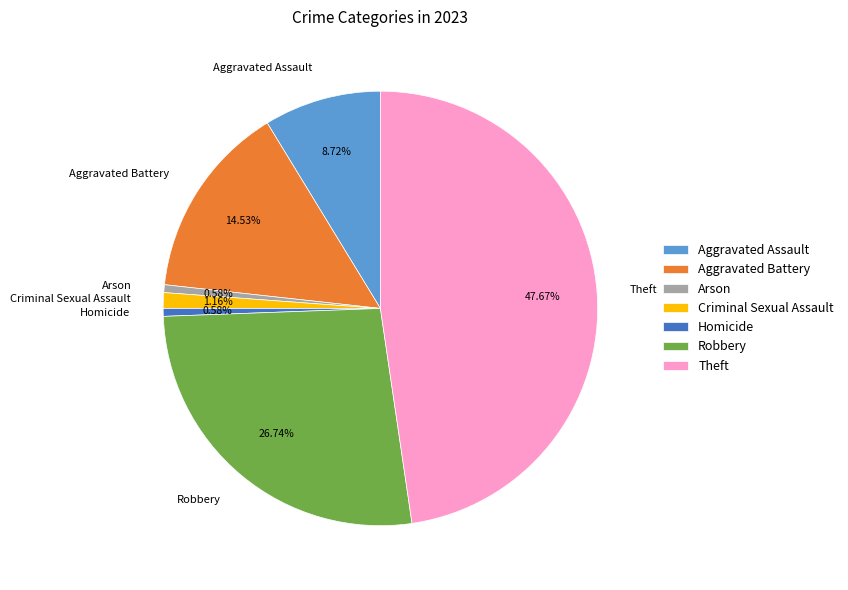

Which has a higher value, Homicide or Aggravated Assault?

Aggravated Assault